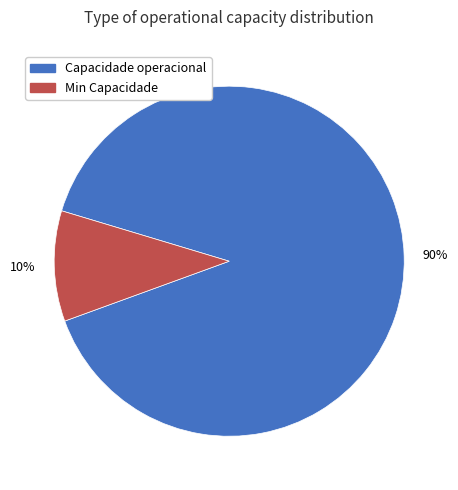

To the nearest percent, what is the average slice percentage?

50%